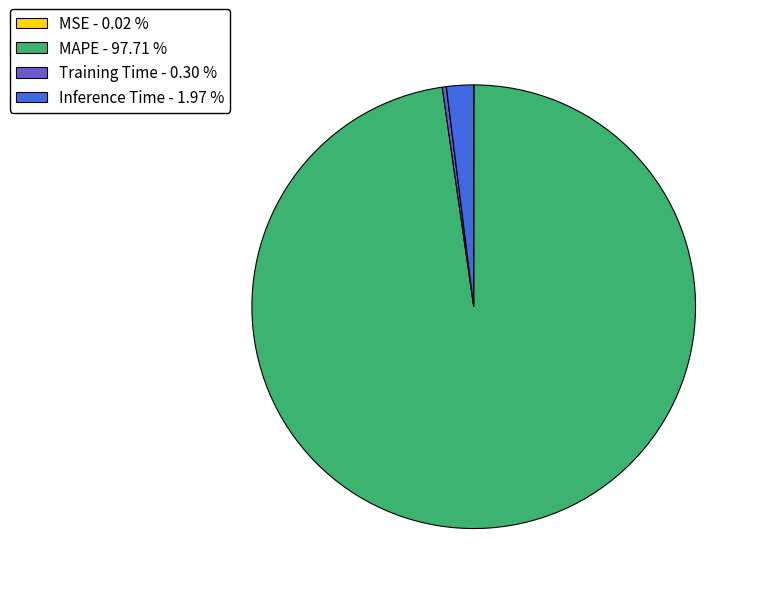

Between Training Time - 0.30 % and Inference Time - 1.97 %, which is larger?

Inference Time - 1.97 %